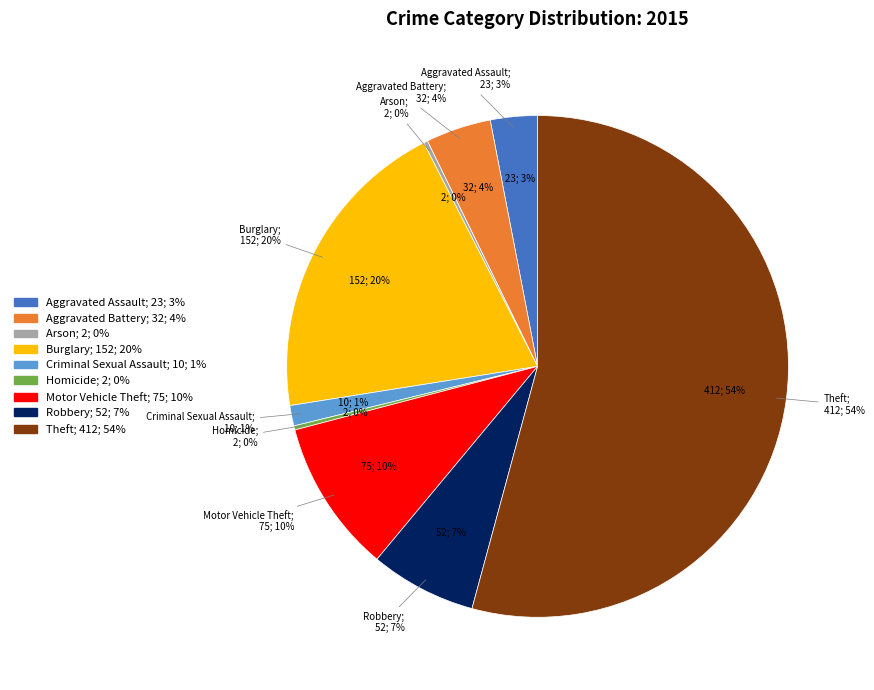

What is the largest slice in the pie chart?

Theft